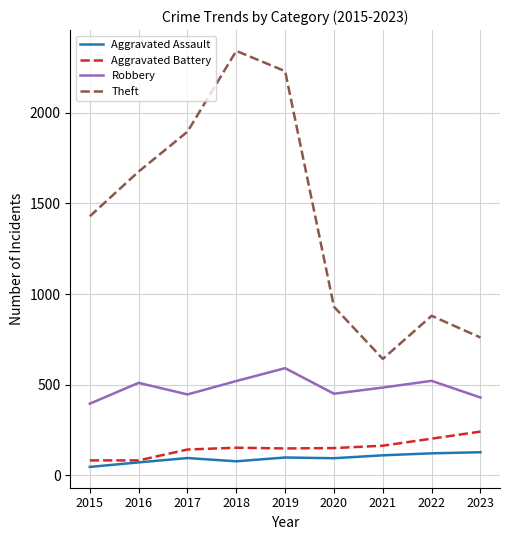

Between 2018 and 2022, which series saw the biggest shift?

Theft